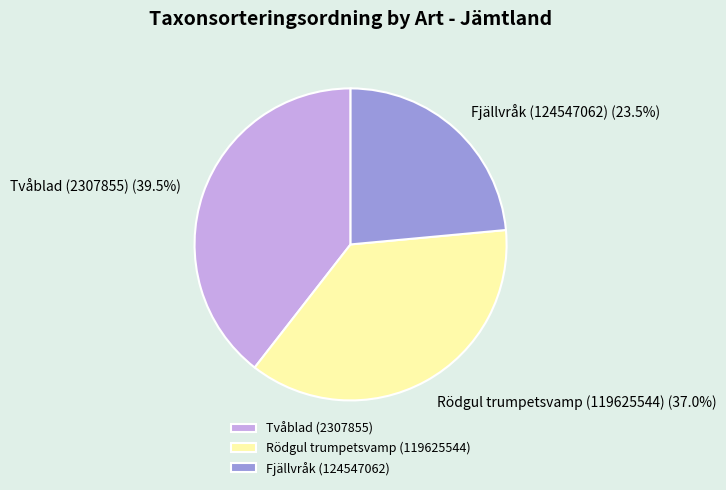

Rank the categories by value from highest to lowest.

Tvåblad (2307855), Rödgul trumpetsvamp (119625544), Fjällvråk (124547062)